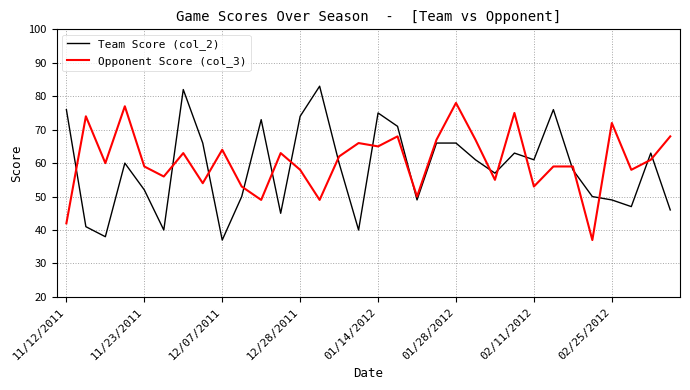

How many lines are shown in the chart?

2